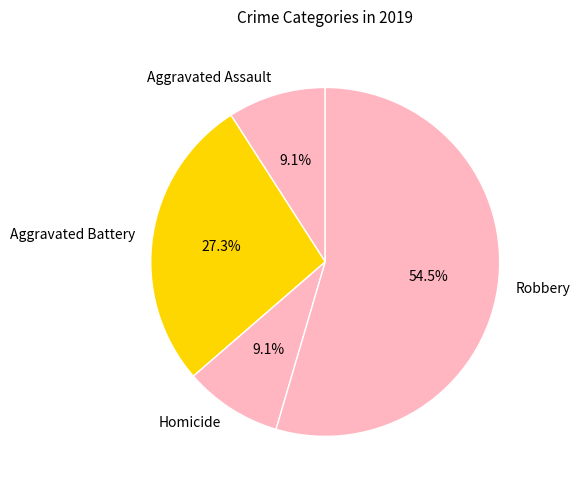

True or false: Homicide accounts for 9% of the total.

True